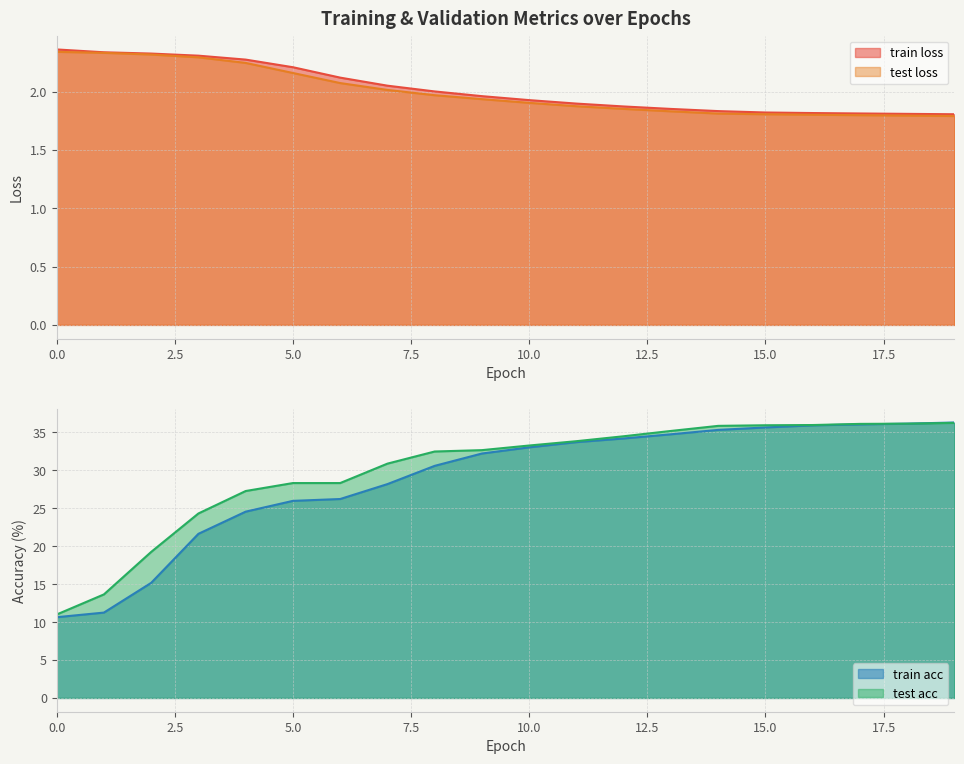

True or false: train loss has a value of 2.3 at 1.

True